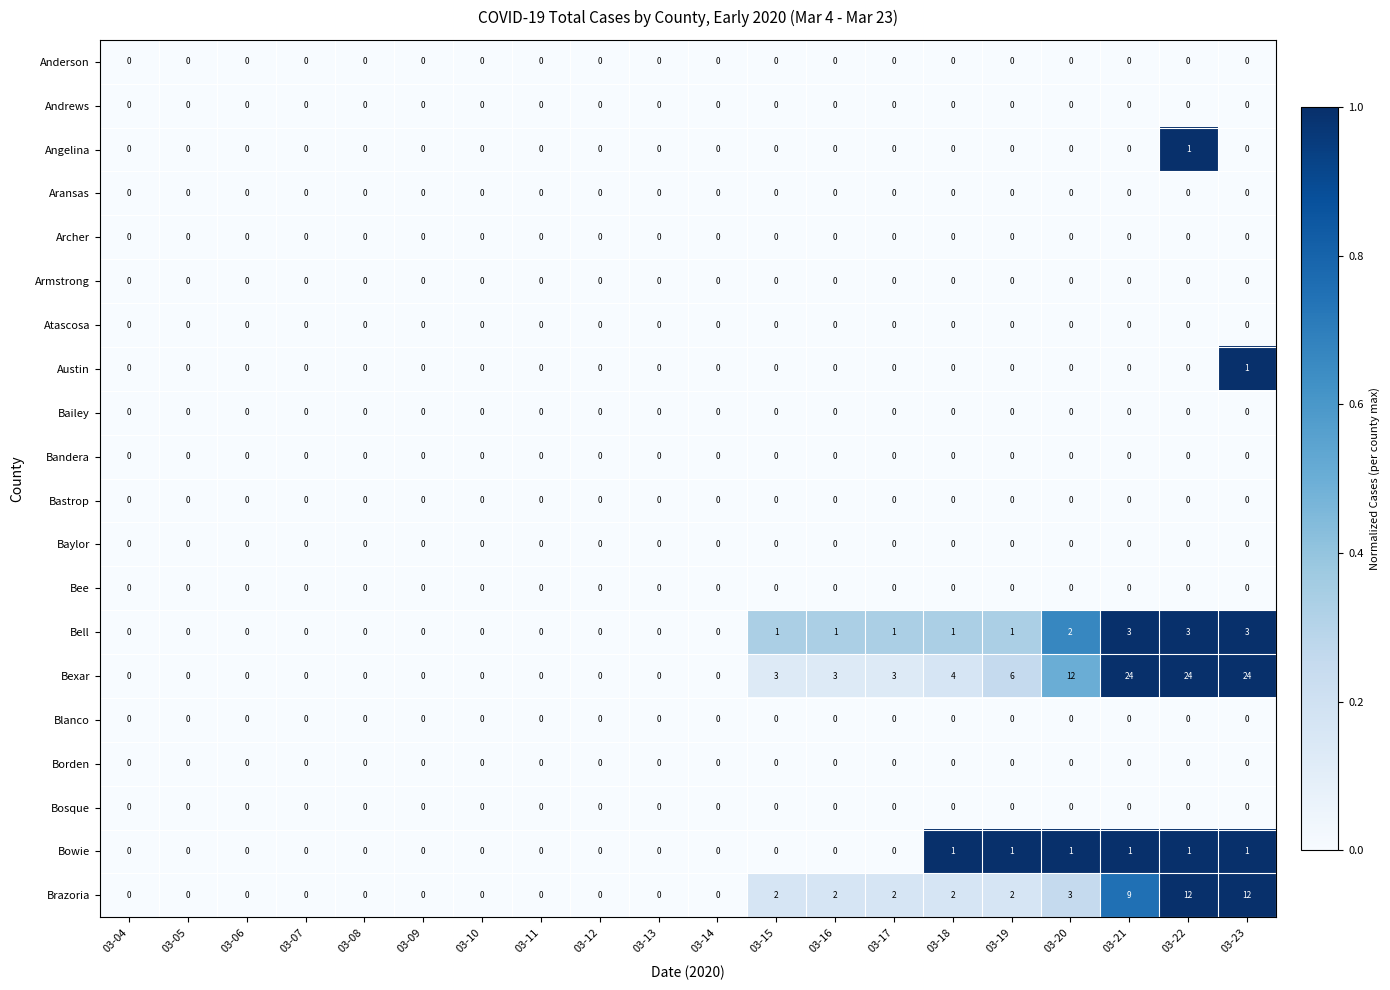

Is it true that Archer equals 0 at 03-08?

True